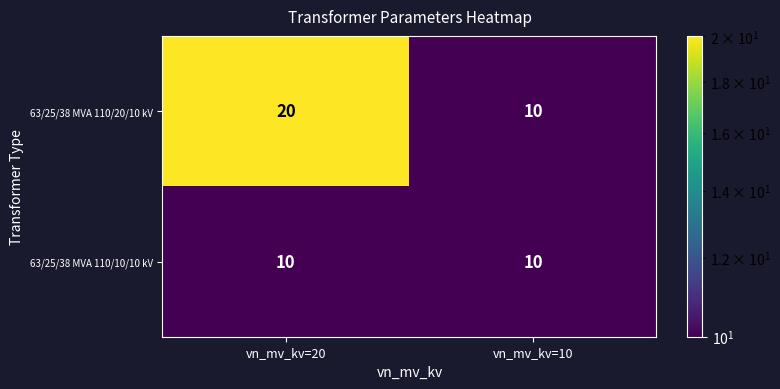

What is the lowest value of the 63/25/38 MVA 110/10/10 kV series?

10